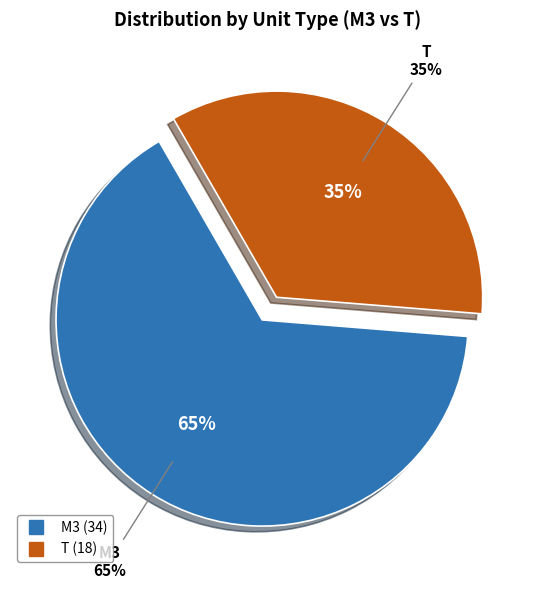

Is there a majority slice in this chart?

Yes